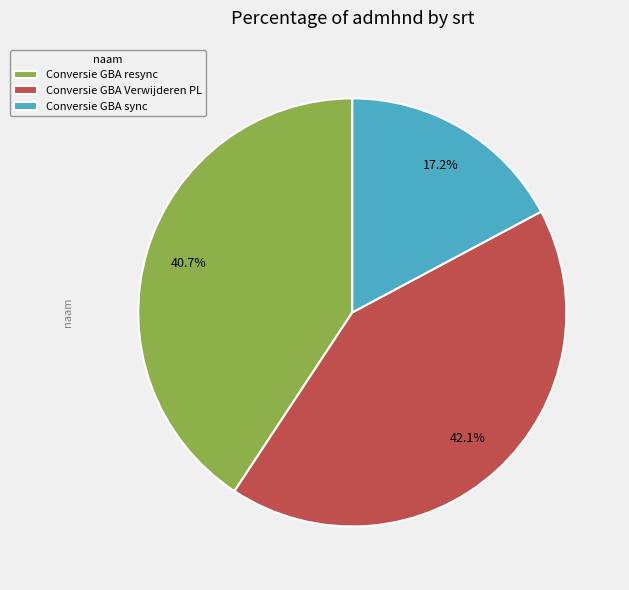

To the nearest percent, what is the average slice percentage?

33%